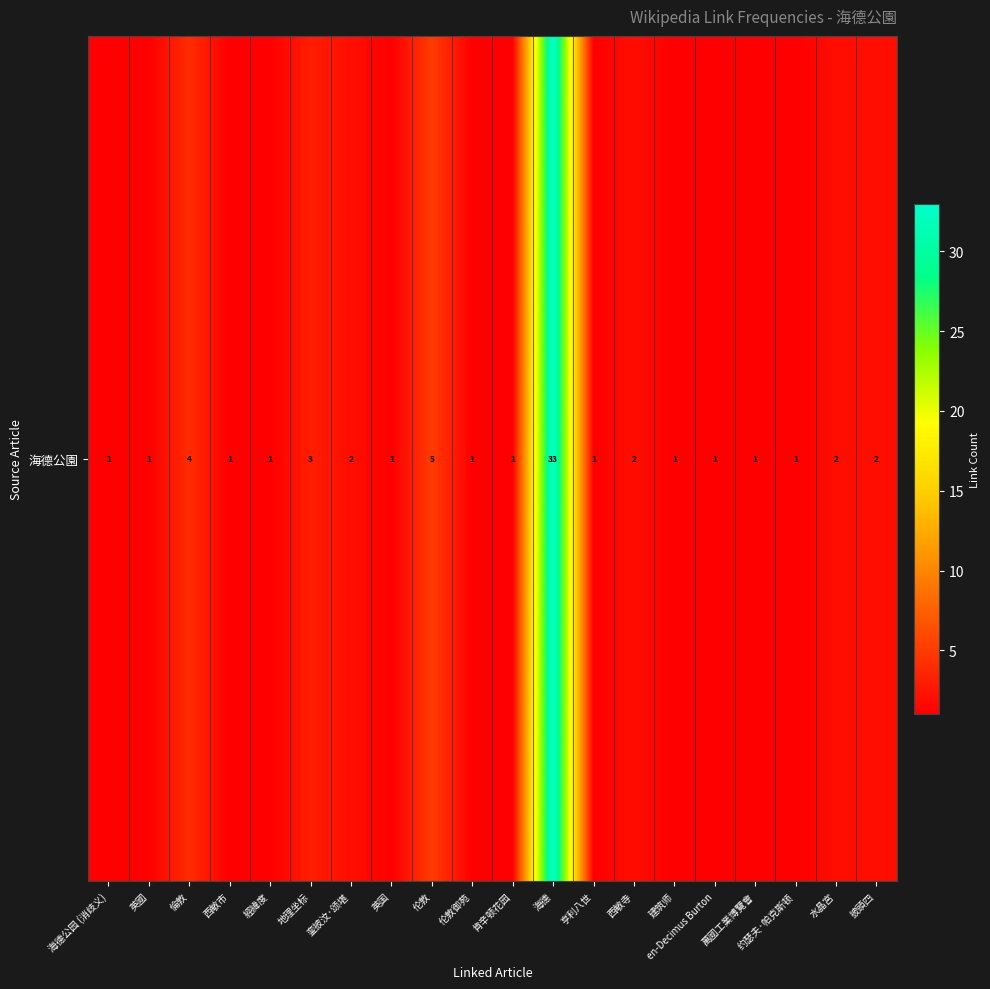

Is it true that the value at en-Decimus Burton is 1?

True